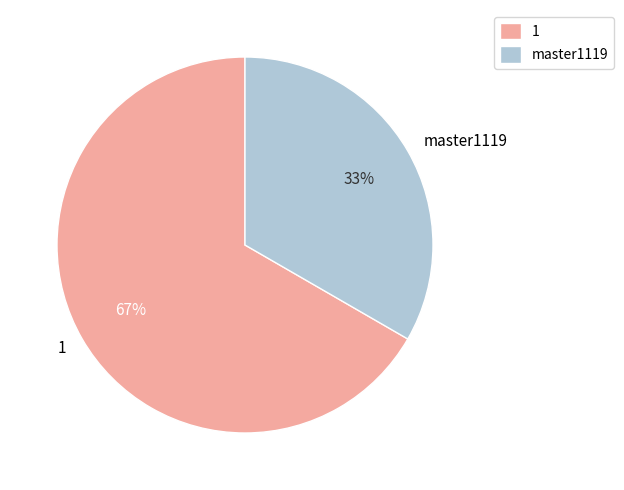

How many segments does this pie chart have?

2